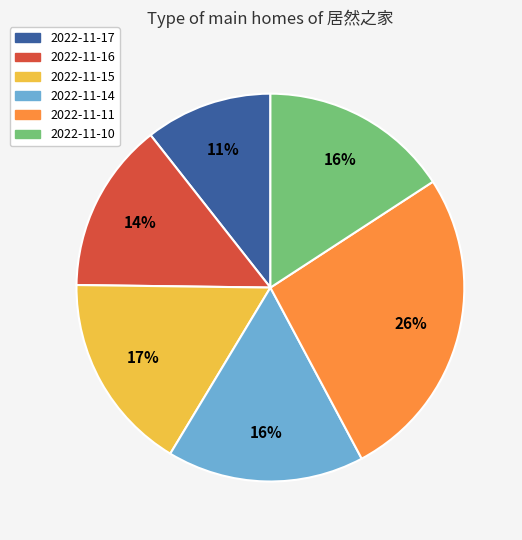

Is the sum of 2022-11-10 and 2022-11-16 greater than half?

No